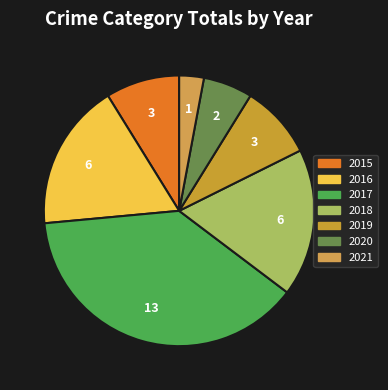

Combined, do 2021 and 2016 account for over 50%?

No